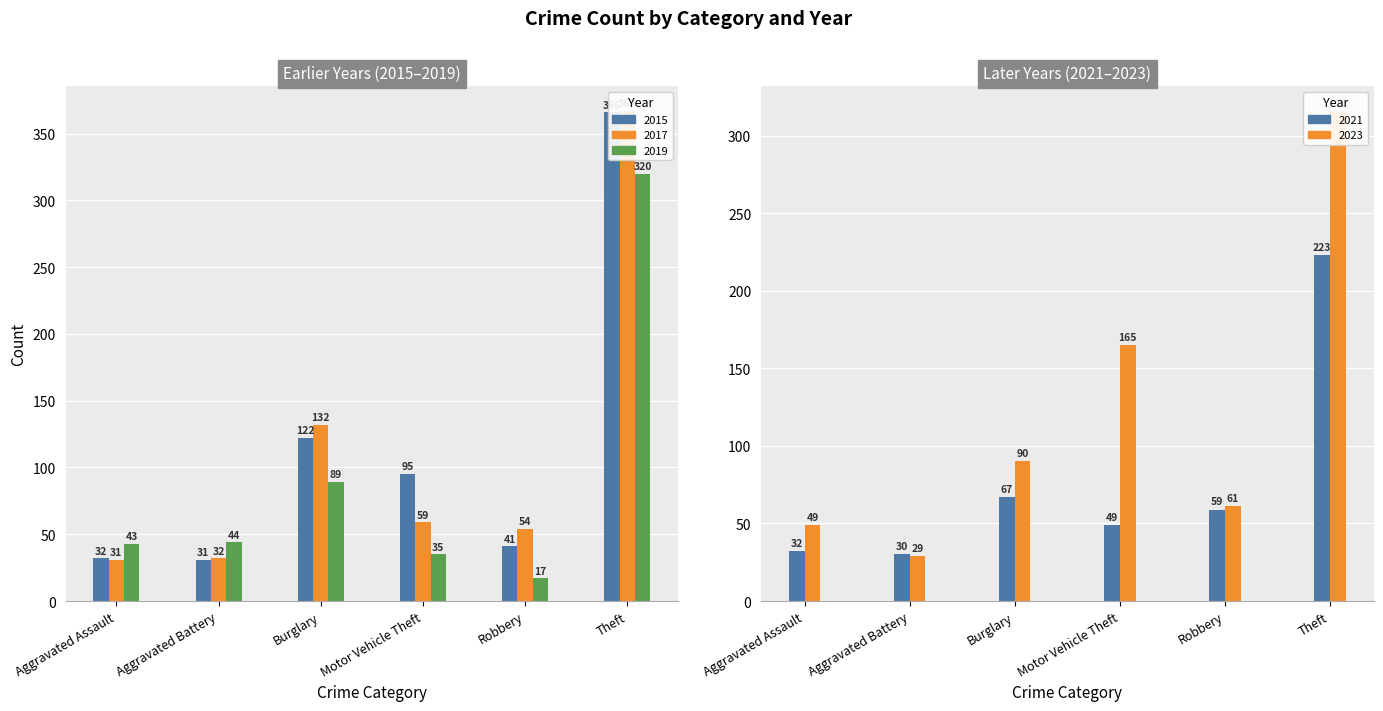

Rank the series by their maximum value, from lowest to highest.

2021, 2023, 2019, 2015, 2017